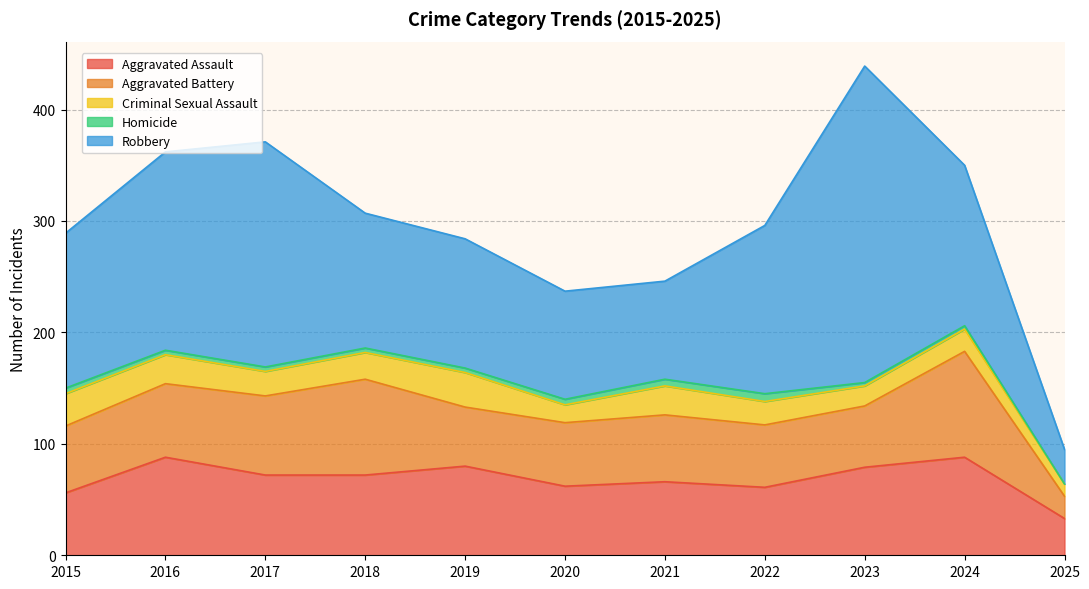

Reading left to right, extract all data points from this chart.

Aggravated Assault: 56	88	72	72	80	62	66	61	79	88	33
Aggravated Battery: 60	66	71	86	53	57	60	56	55	95	20
Criminal Sexual Assault: 29	26	22	24	31	16	26	21	18	20	11
Homicide: 5	4	4	4	4	5	6	7	3	3	0
Robbery: 139	178	202	121	116	97	88	151	284	144	31